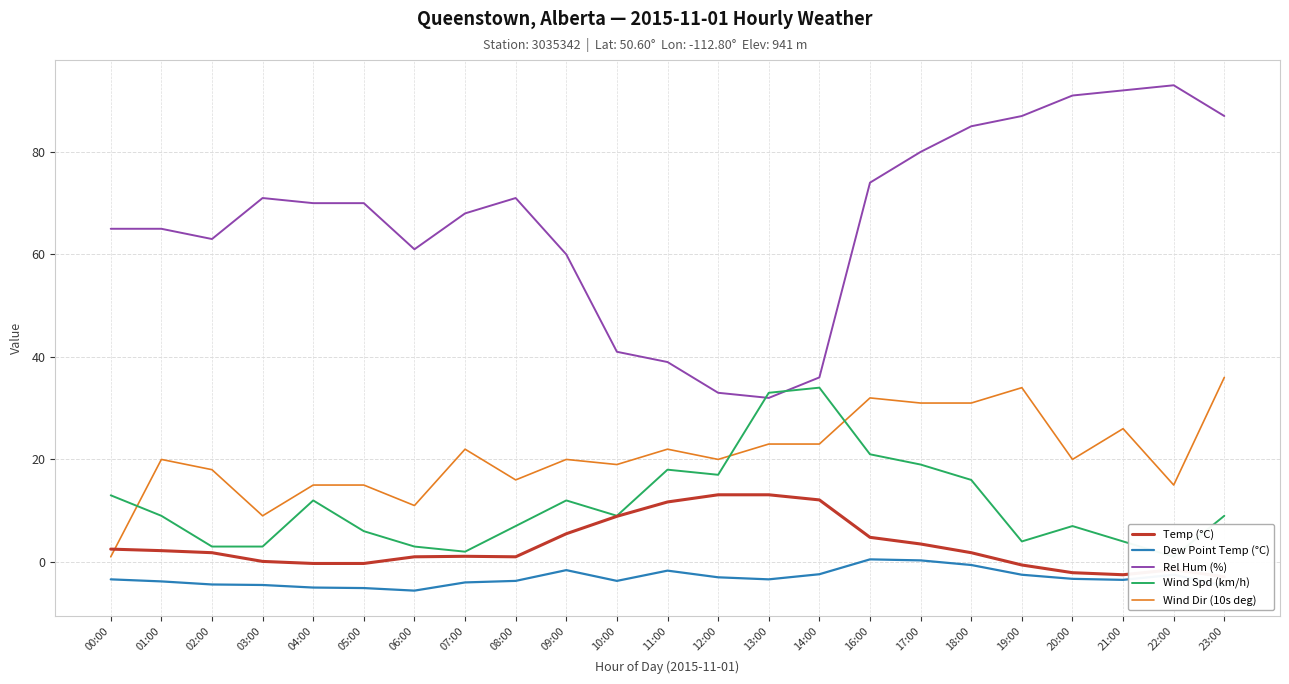

Is it true that Temp (°C) equals -0.3 at 05:00?

True